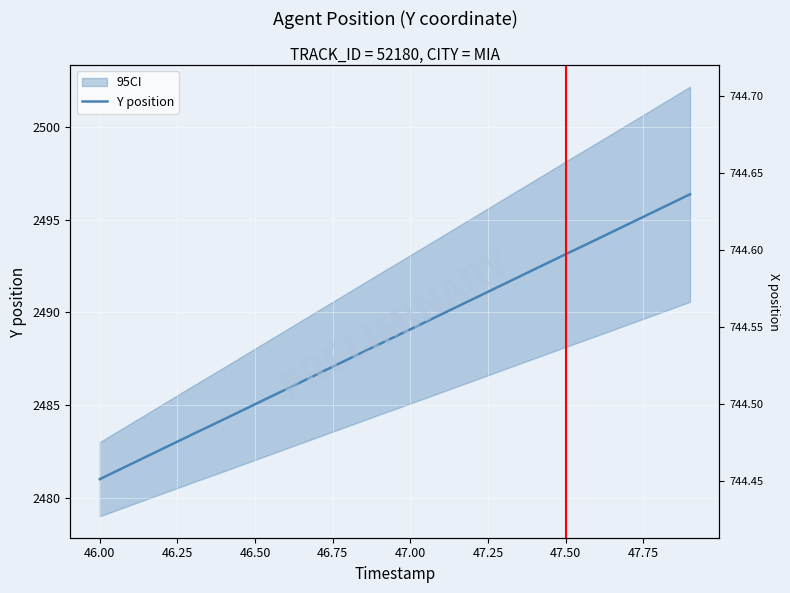

The value at 47.50 is 3491.0. True or false?

False